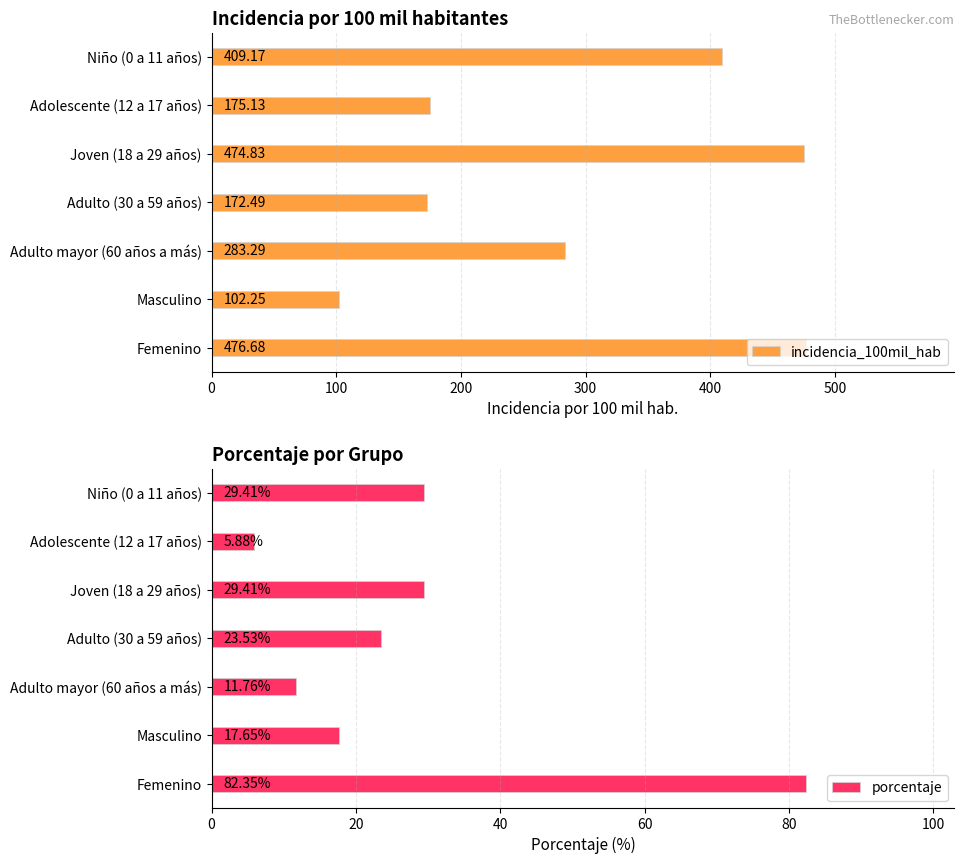

Which category has the lowest value in the incidencia_100mil_hab series?

Masculino